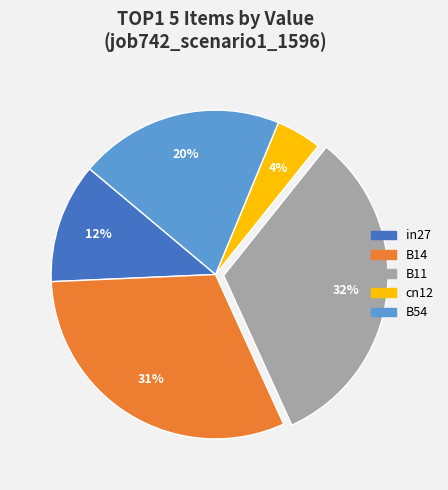

Which has a higher value, cn12 or B11?

B11